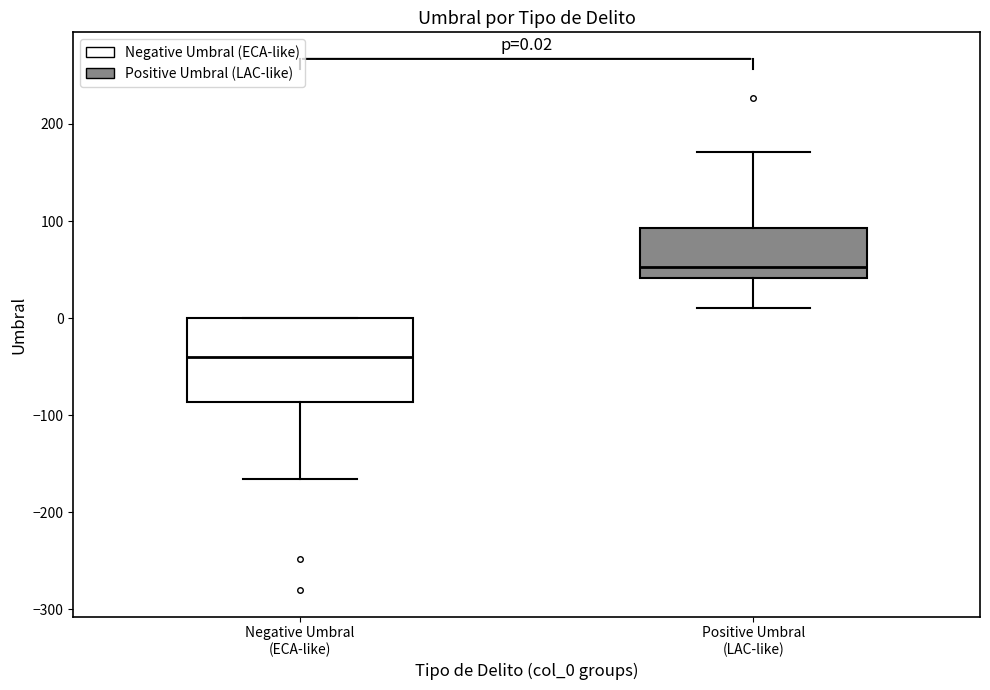

Which box has the lowest median line?

Negative Umbral (ECA-like)